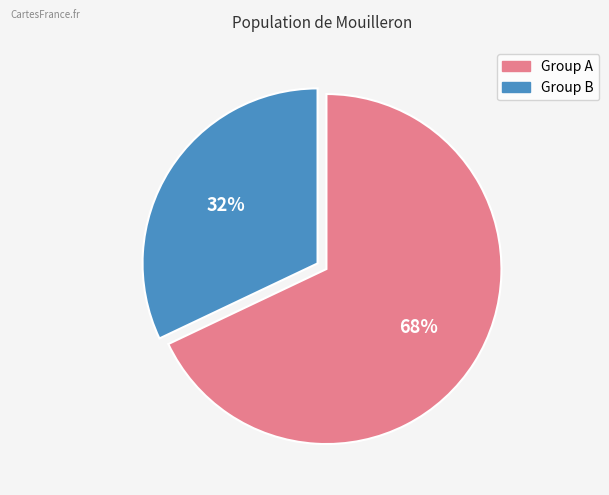

What is the largest slice in the pie chart?

Group A